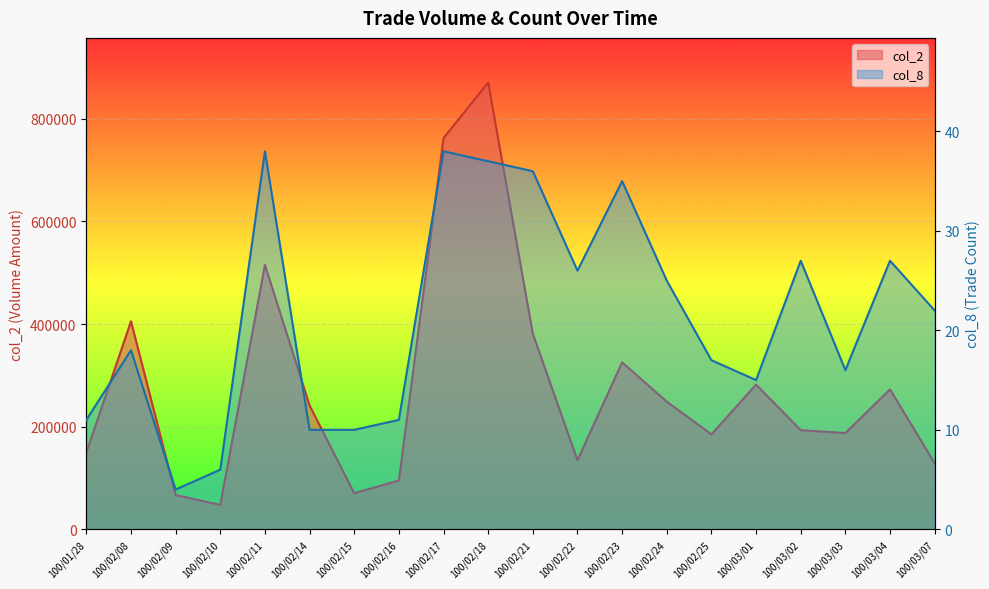

At which label does col_8 first exceed 22?

100/02/11